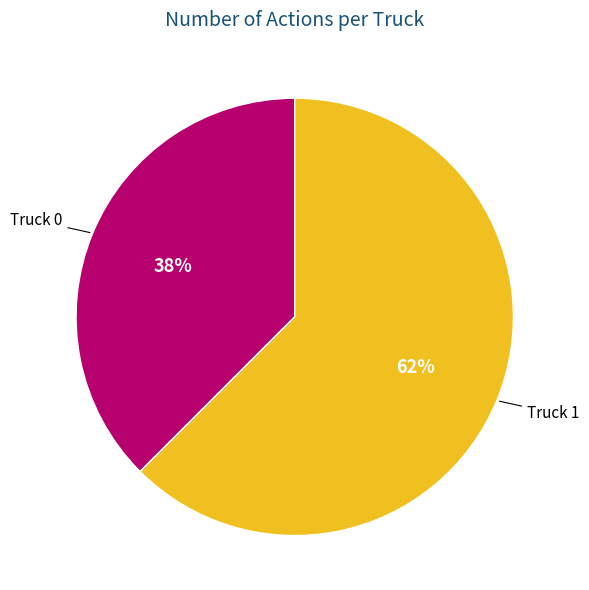

Does any single category account for the majority?

Yes